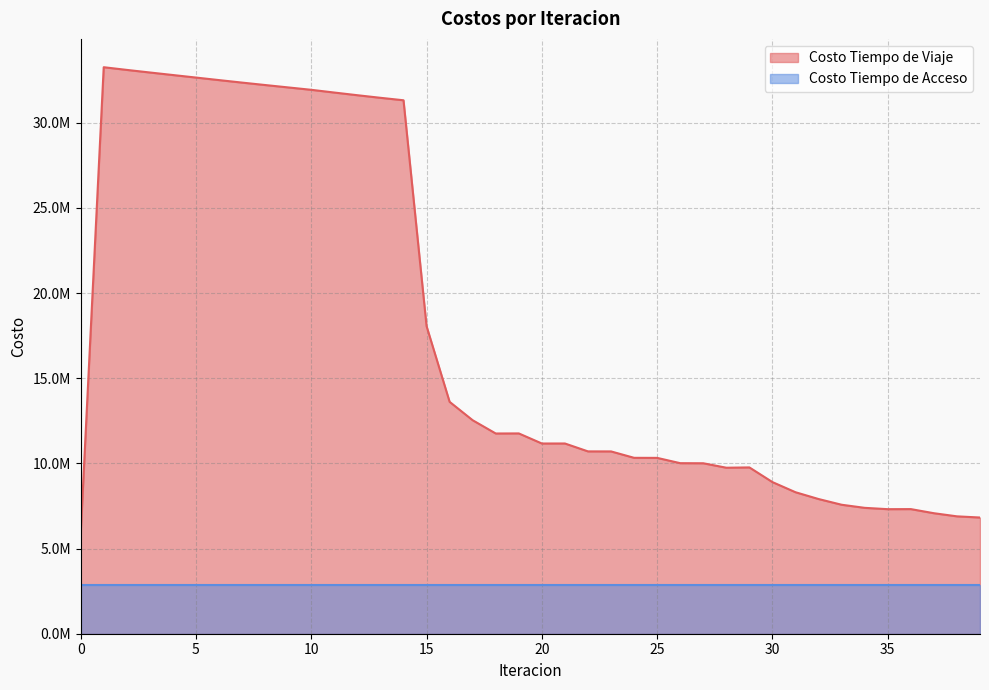

At which category does the data reach its first local valley?

18